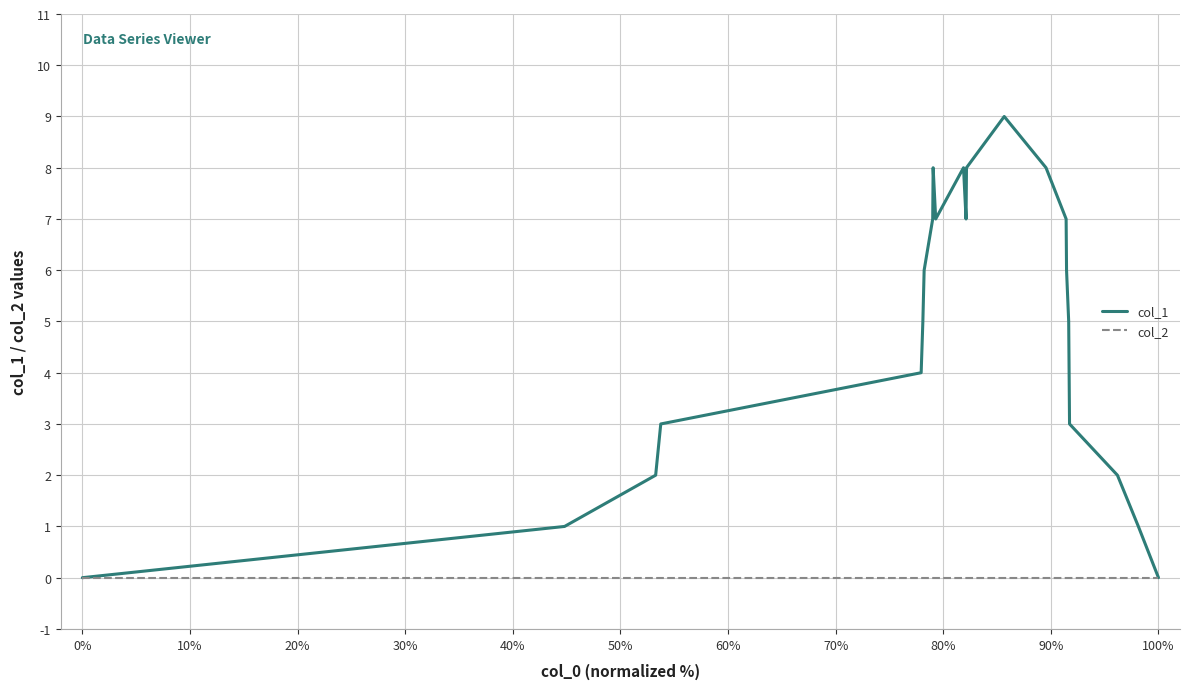

Reading left to right, extract all data points from this chart.

col_1: 0	1	2	3	4	5	6	7	8	7	8	7	8	9	8	7	6	5	4	3	2	1	0
col_2: 0	0	0	0	0	0	0	0	0	0	0	0	0	0	0	0	0	0	0	0	0	0	0